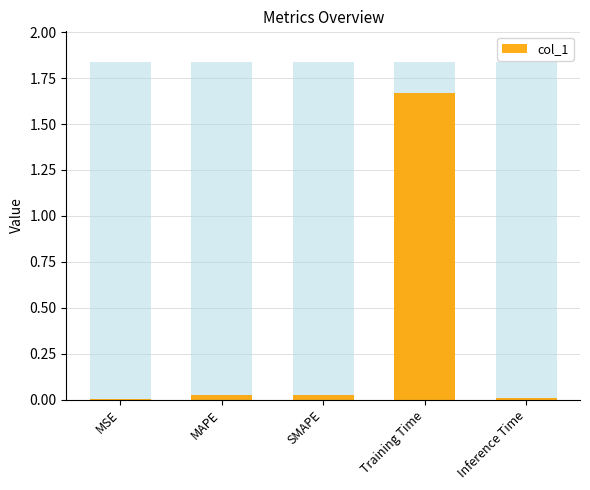

Reading right to left, list all the values displayed in this chart.

0.0	1.7	0.0	0.0	0.0